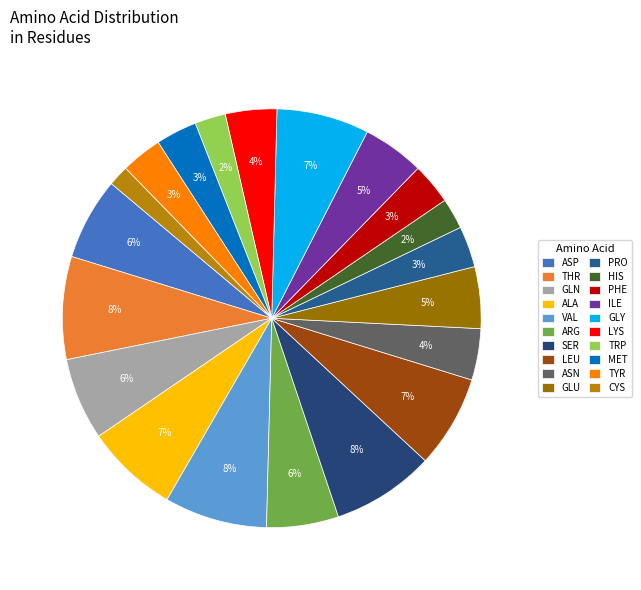

How many slices are in this pie chart?

20